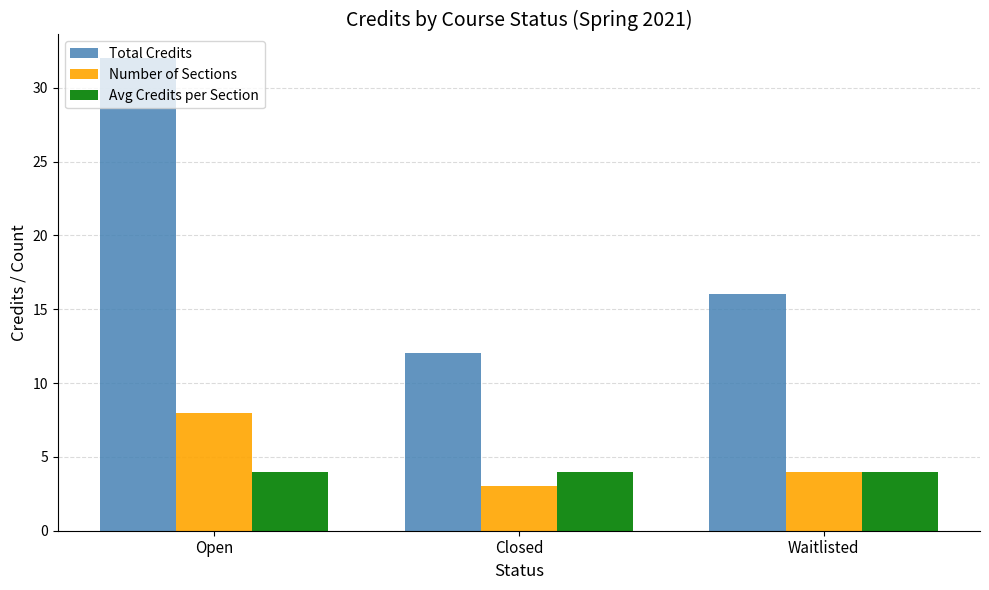

What is the spread (max minus min) of values at Open?

28